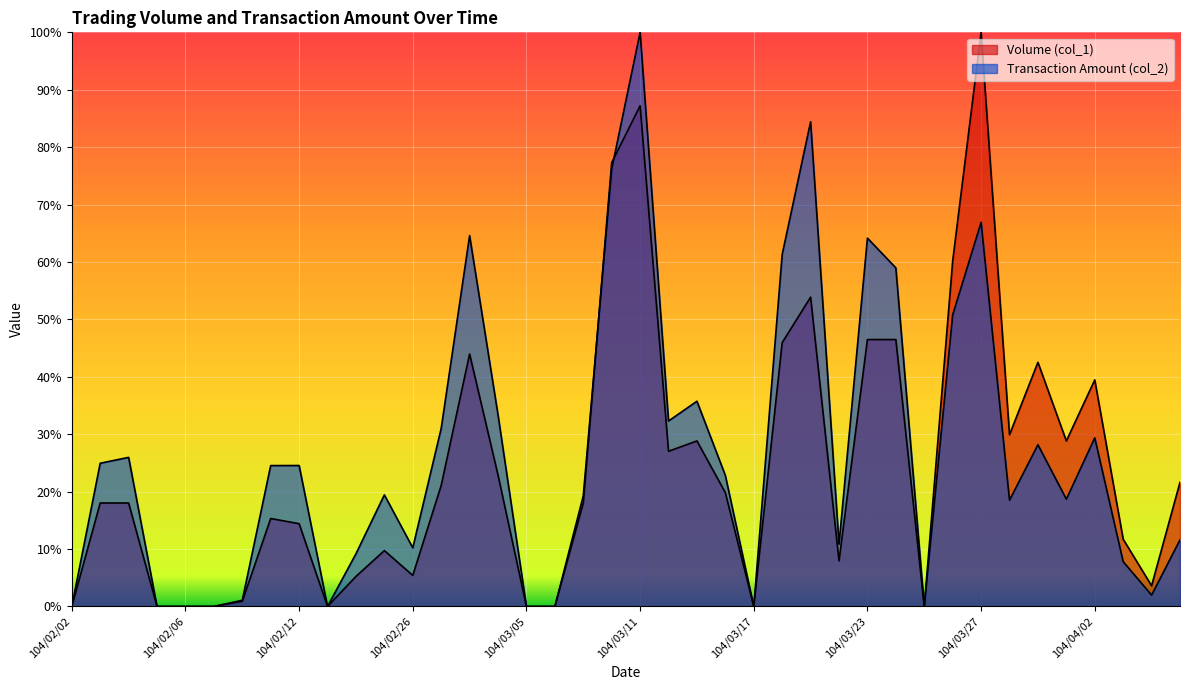

What is the sum of all Transaction Amount (col_2) values?

1068.6